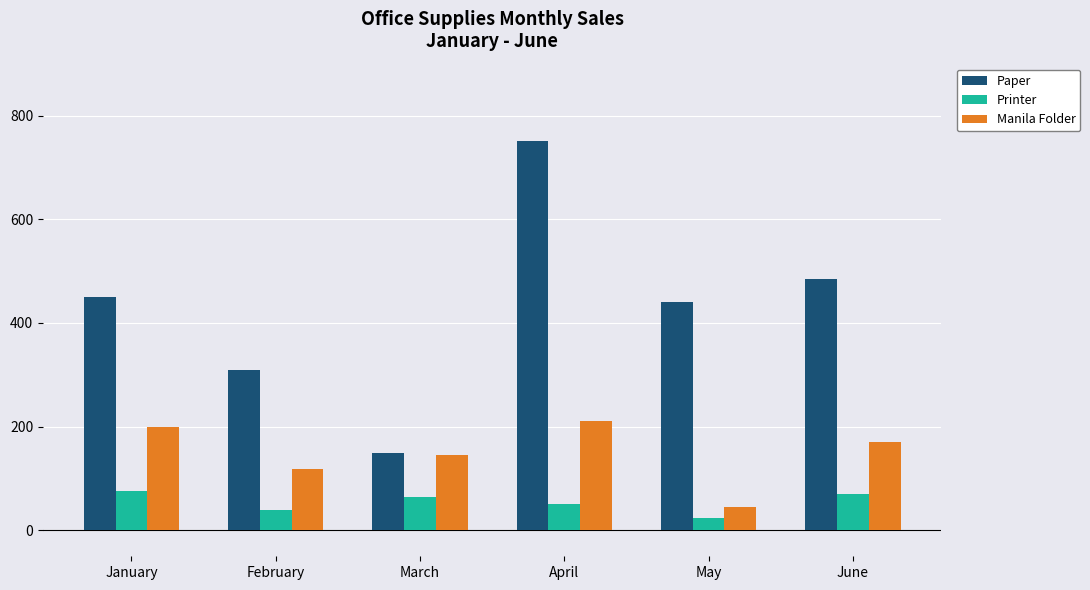

The Paper series shows 150 at March. True or false?

True